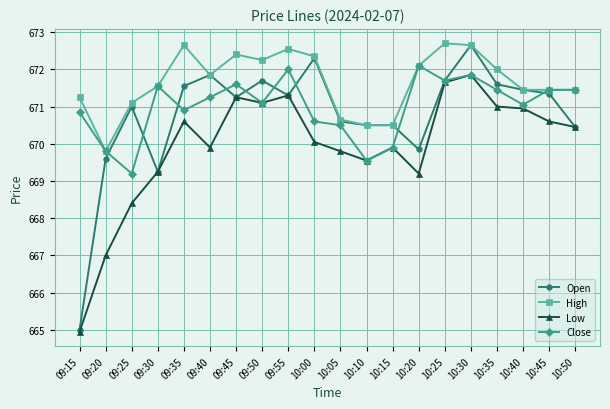

What is the greatest value displayed?

672.7